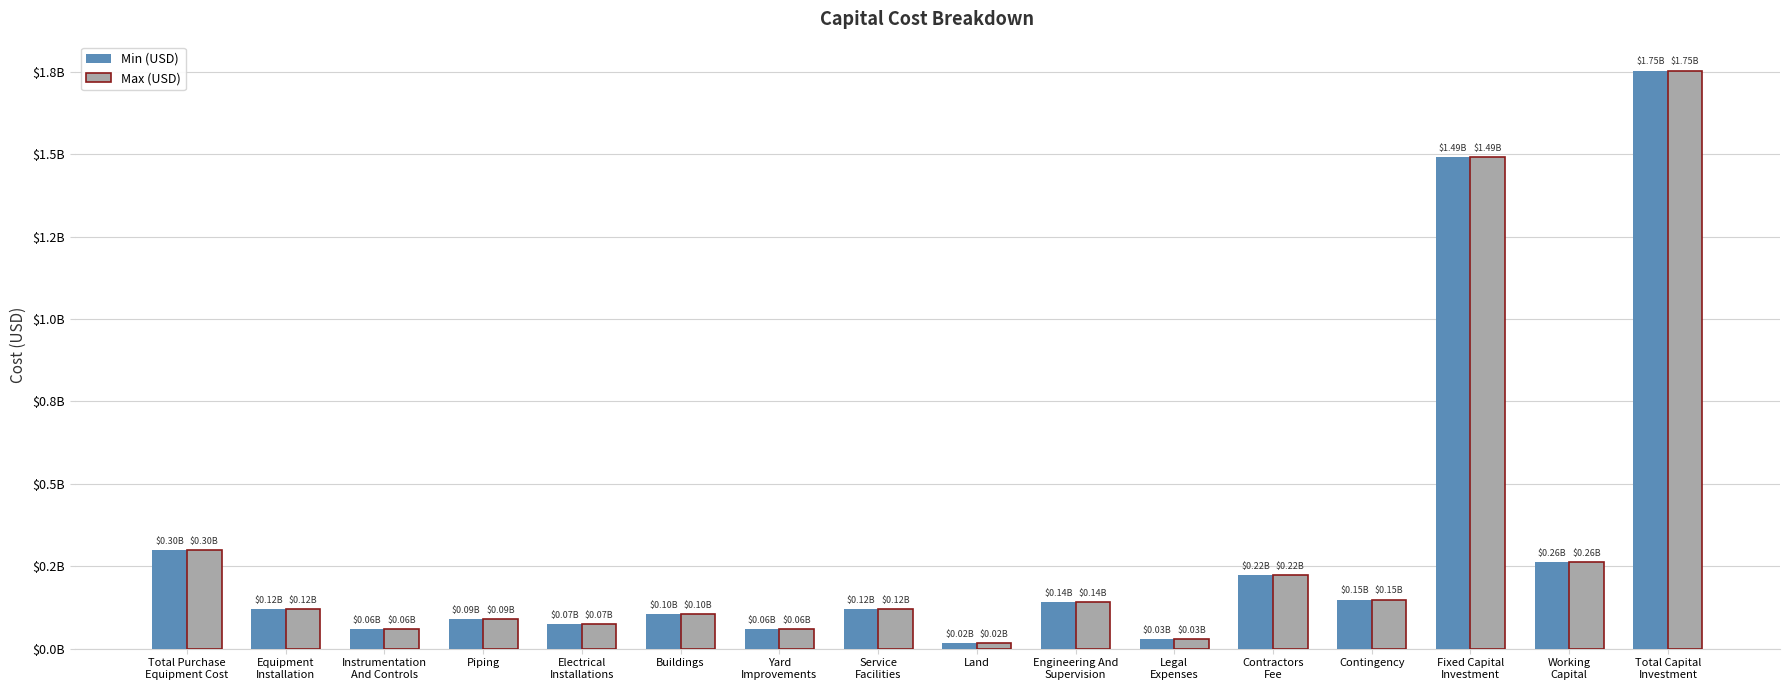

Does the chart contain any negative values?

No